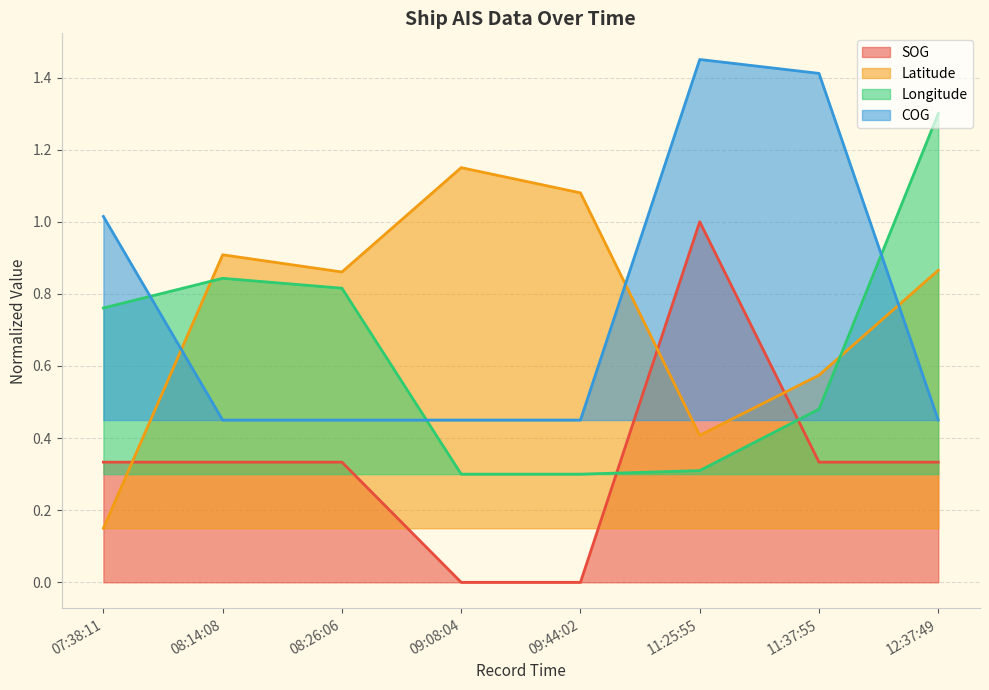

Where do SOG and Latitude first cross each other?

07:38:11 and 08:14:08